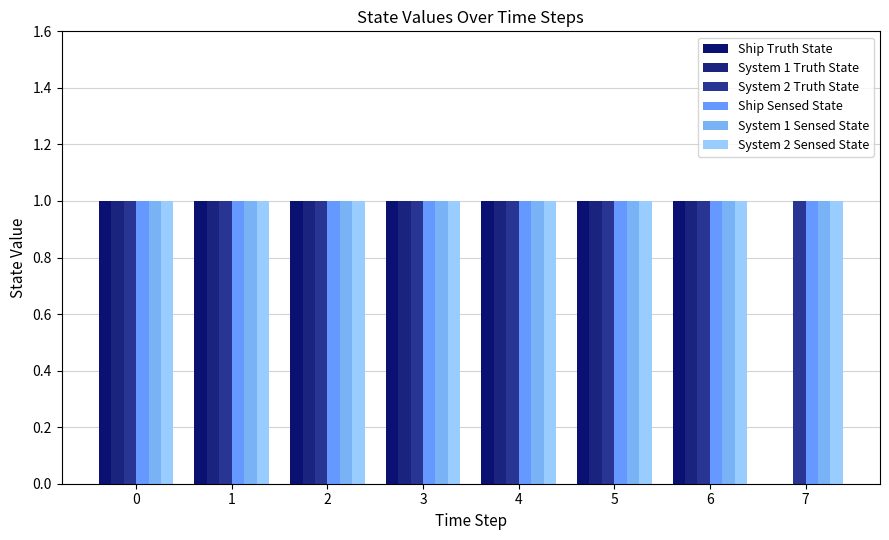

Where is Ship Truth State nearest to the value 0?

7